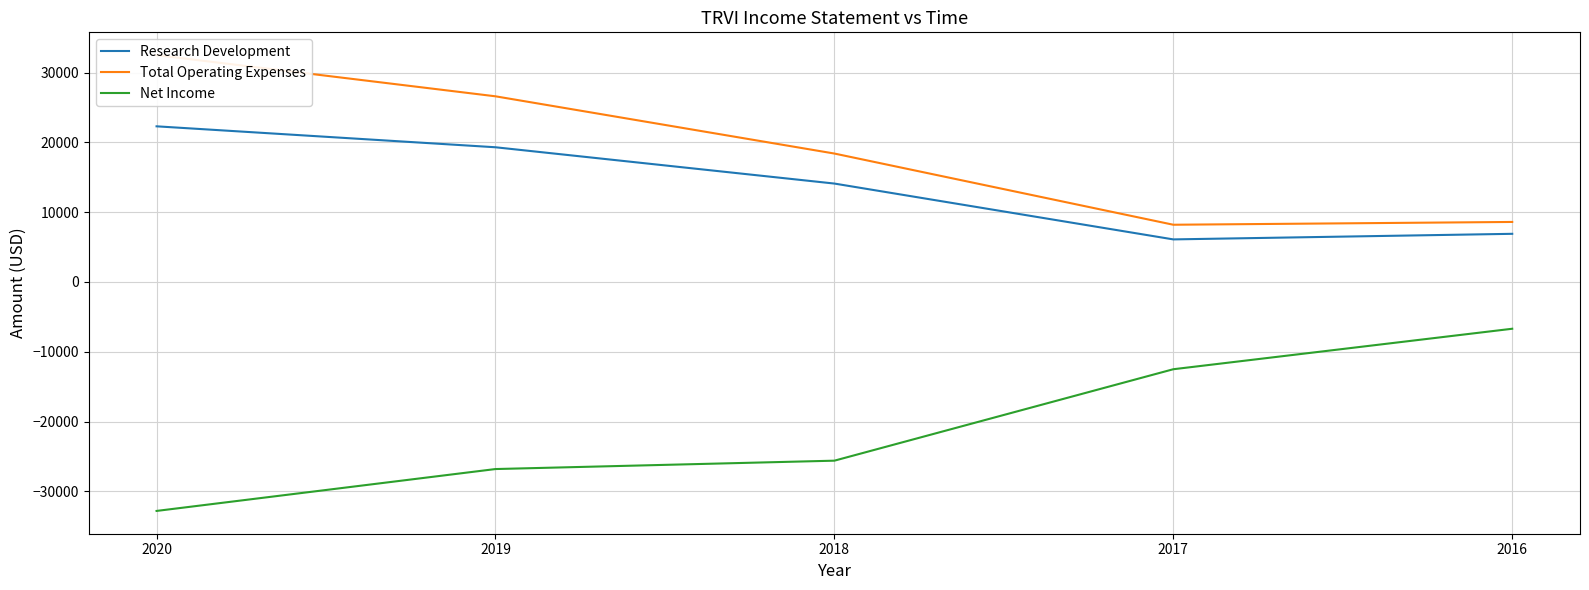

True or false: Research Development has more than 2 points higher than both neighbors.

False